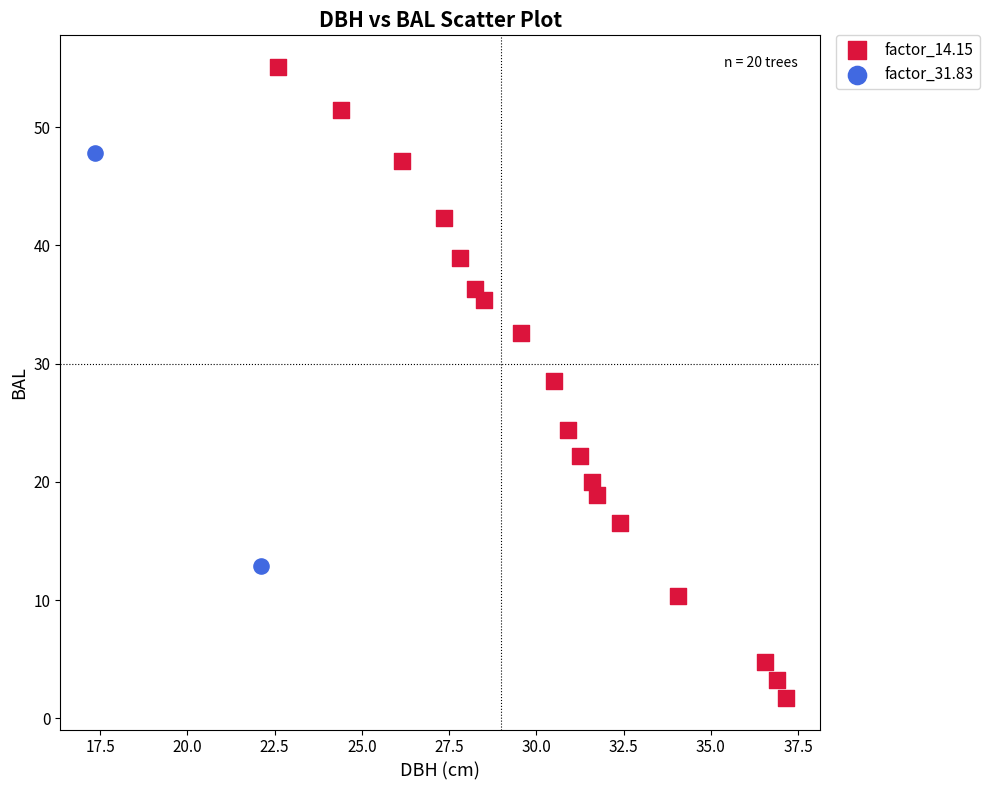

What are all the series names shown in the legend?

factor_14.15, factor_31.83